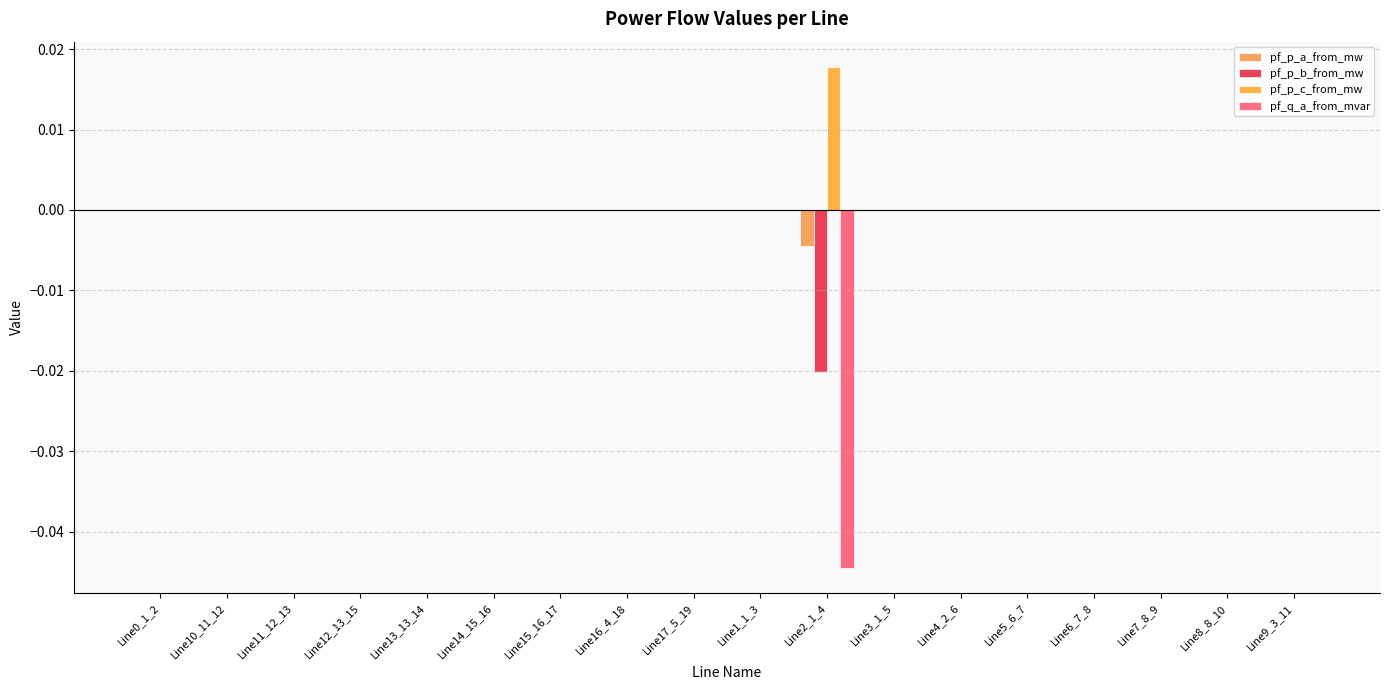

True or false: pf_p_b_from_mw has a value of -0.0 at Line5_6_7.

False